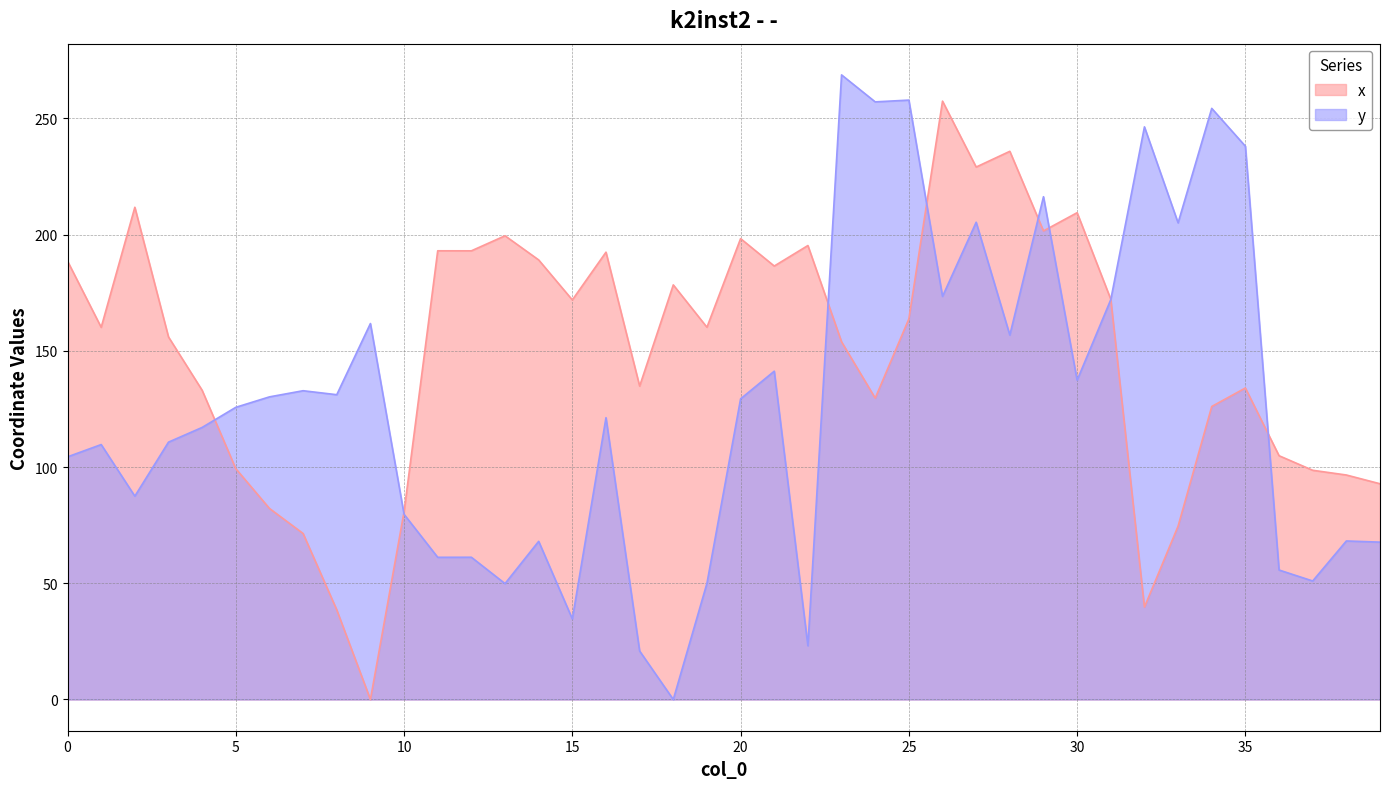

How many intersections are there between y and x?

8